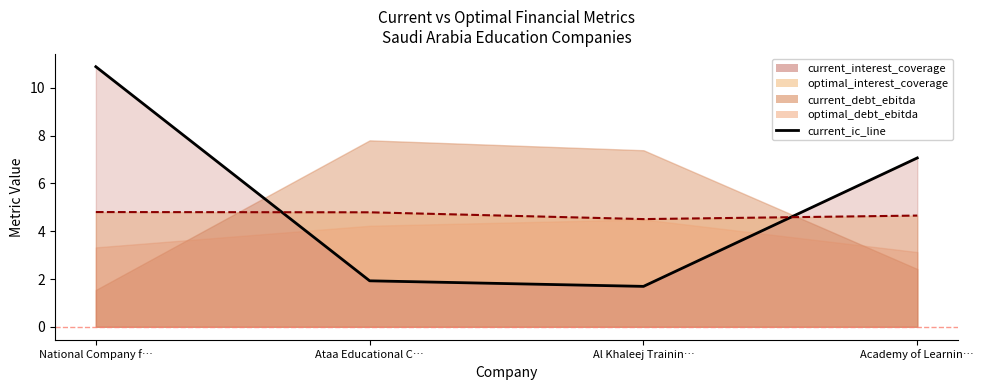

The value of current_interest_coverage_line at Academy of Learnin… is 7.1. True or false?

True